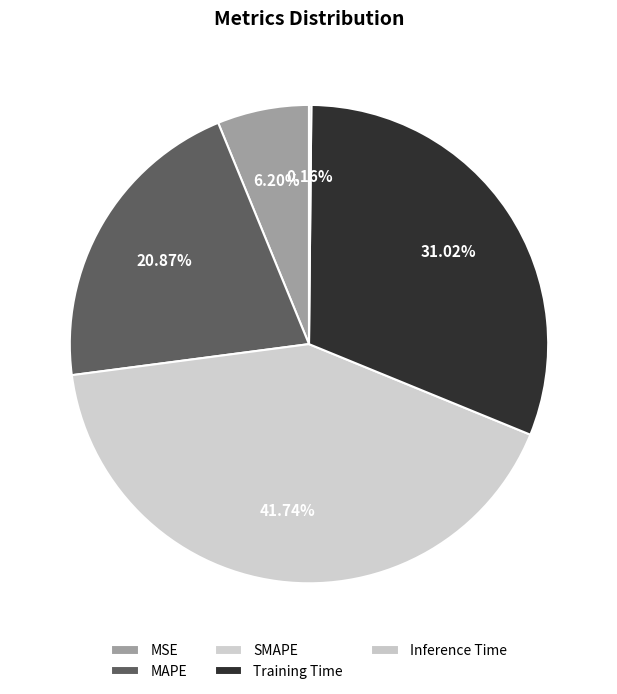

To the nearest percent, what is the difference between the Training Time and MAPE slice percentages?

10%